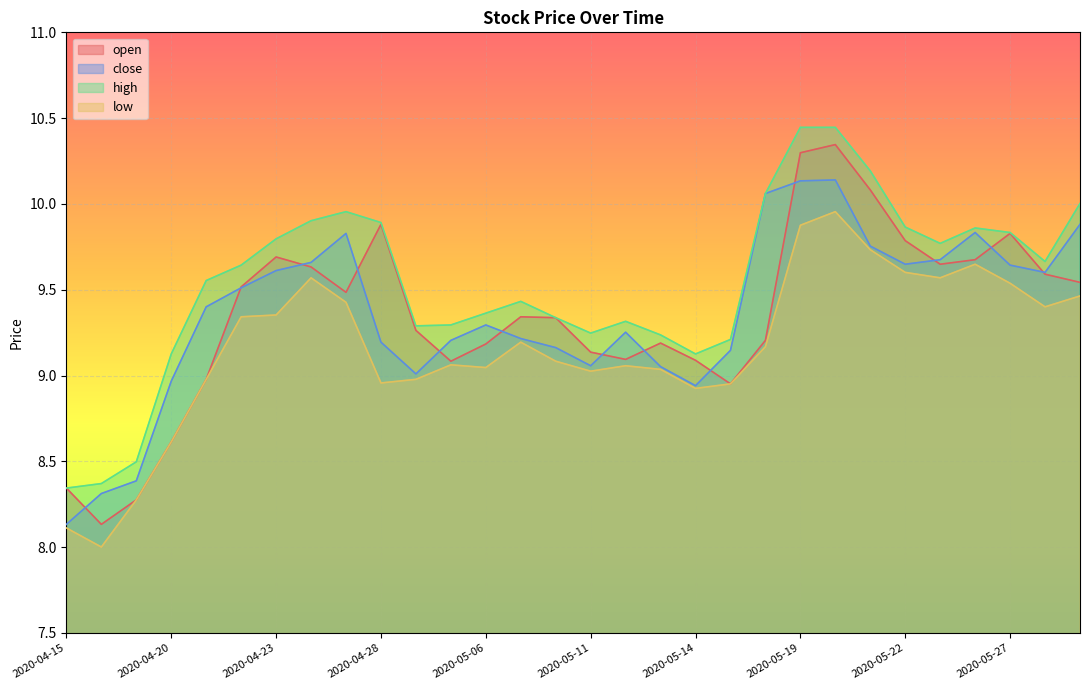

Which series changed the most between 2020-04-23 and 2020-05-25?

low